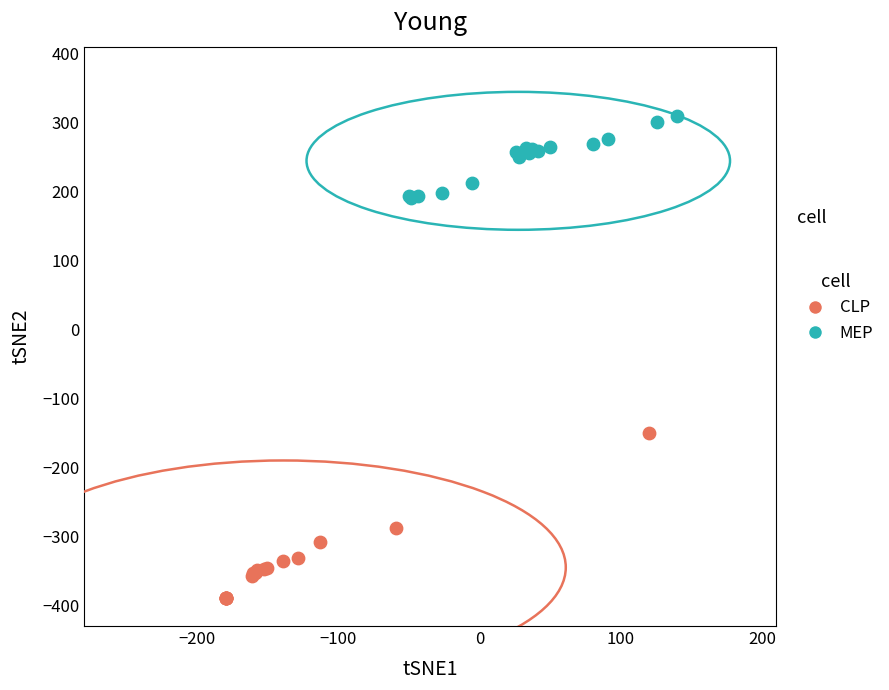

Which series has the widest spread of Y values?

CLP